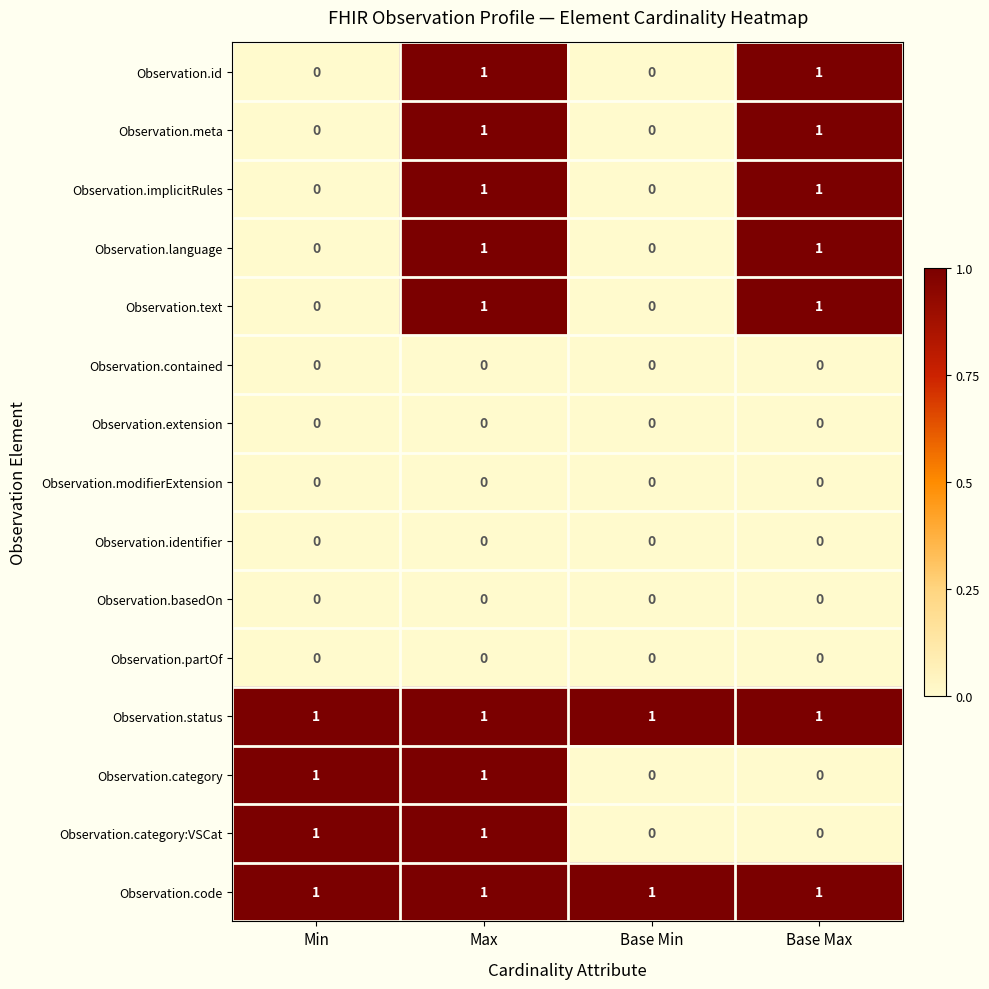

How many Observation.implicitRules values are between 0 and 1?

4